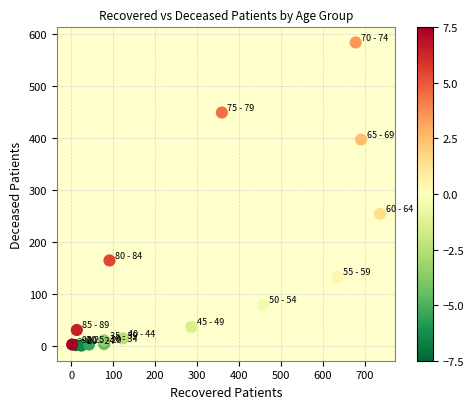

What is the range of Y values (max minus min)?

584